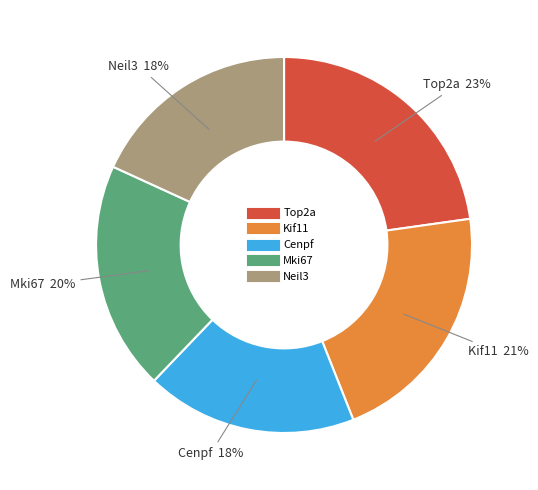

To the nearest percent, what is the difference between the Mki67 and Top2a slice percentages?

3%